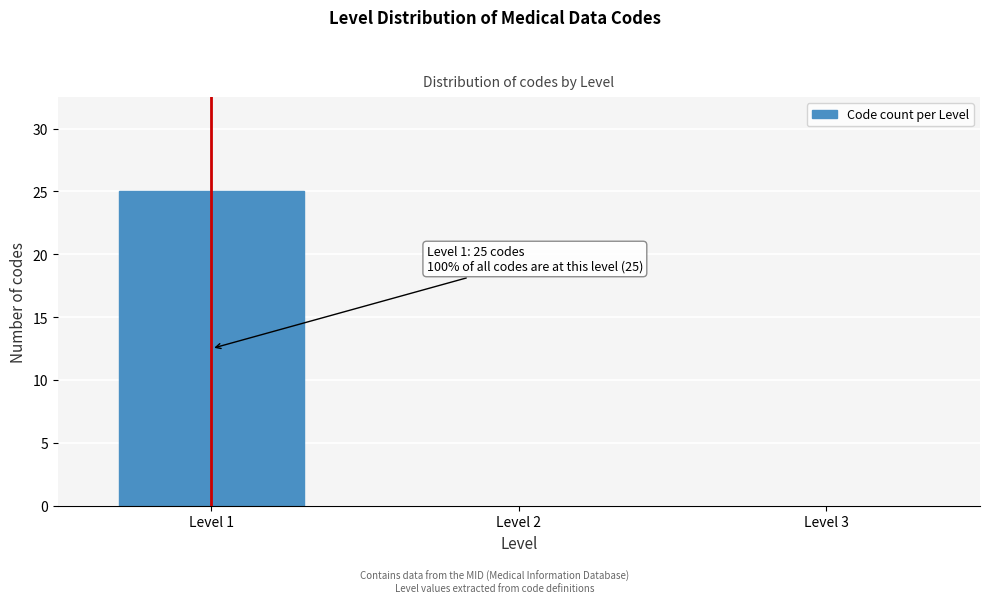

Reading left to right, extract all data points from this chart.

Level 1=25	Level 2=0	Level 3=0